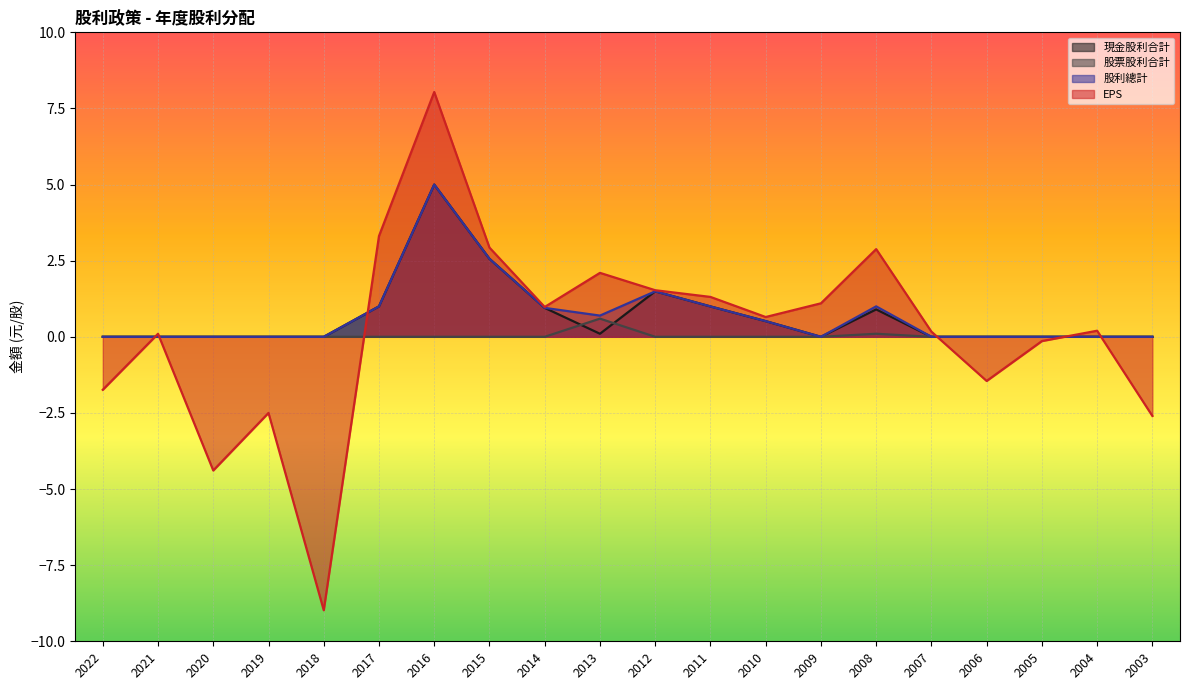

Reading left to right, what are all the values shown in this chart?

現金股利合計: 0.0	0.0	0.0	0.0	0.0	1.0	5.0	2.6	0.9	0.1	1.5	1.0	0.5	0.0	0.9	0.0	0.0	0.0	0.0	0.0
股票股利合計: 0.0	0.0	0.0	0.0	0.0	0.0	0.0	0.0	0.0	0.6	0.0	0.0	0.0	0.0	0.1	0.0	0.0	0.0	0.0	0.0
股利總計: 0.0	0.0	0.0	0.0	0.0	1.0	5.0	2.6	0.9	0.7	1.5	1.0	0.5	0.0	1.0	0.0	0.0	0.0	0.0	0.0
EPS: -1.7	0.1	-4.4	-2.5	-9.0	3.3	8.0	2.9	1.0	2.1	1.5	1.3	0.7	1.1	2.9	0.2	-1.4	-0.1	0.2	-2.6